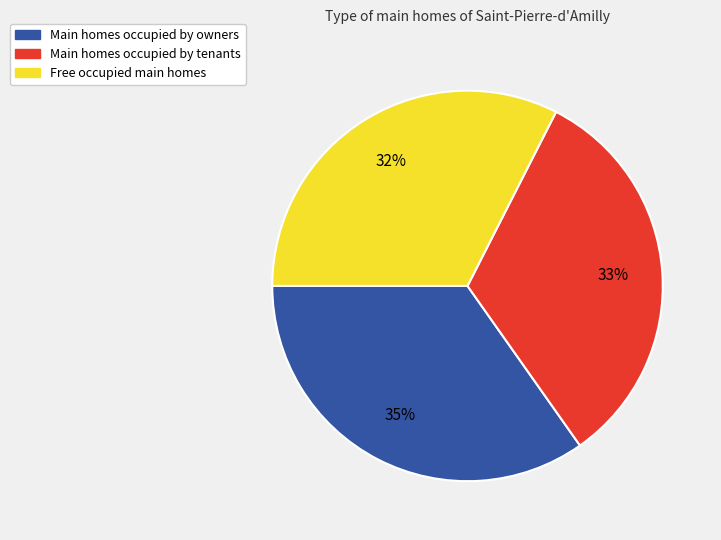

How many segments does this pie chart have?

3